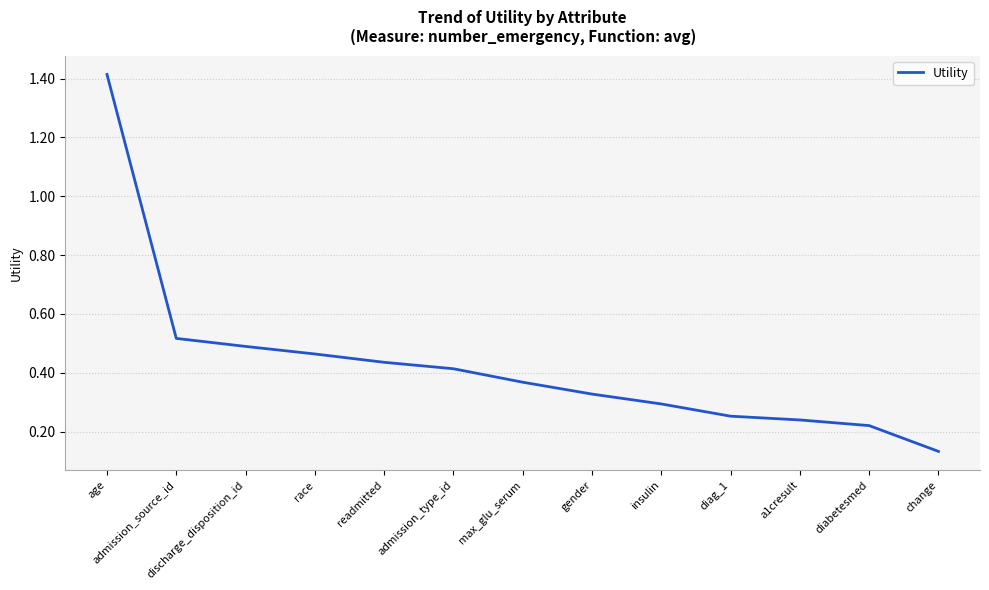

List the labels in order of value, largest first.

age, admission_source_id, discharge_disposition_id, race, readmitted, admission_type_id, max_glu_serum, gender, insulin, diag_1, a1cresult, diabetesmed, change